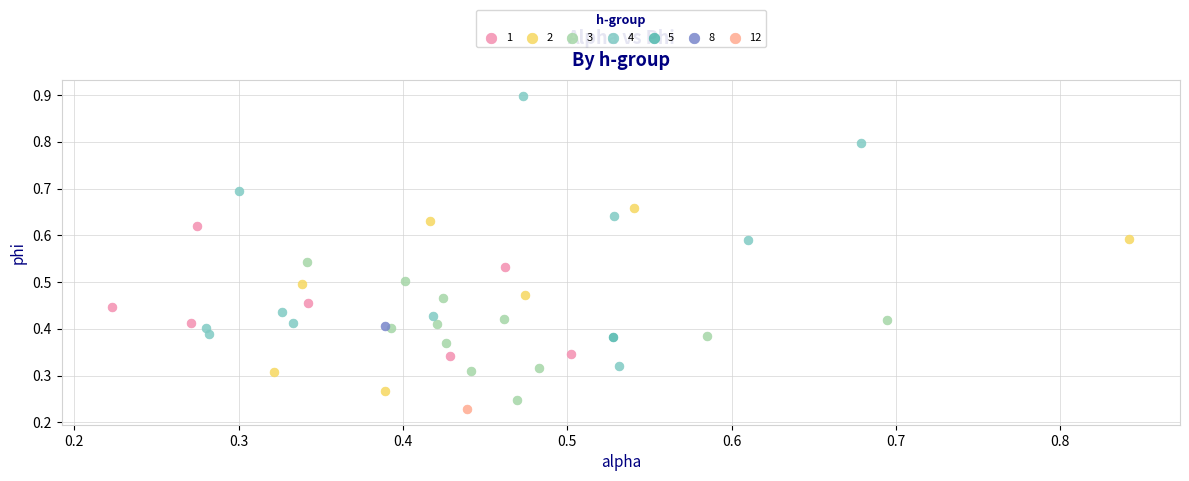

What are all the series names shown in the legend?

1, 2, 3, 4, 5, 8, 12